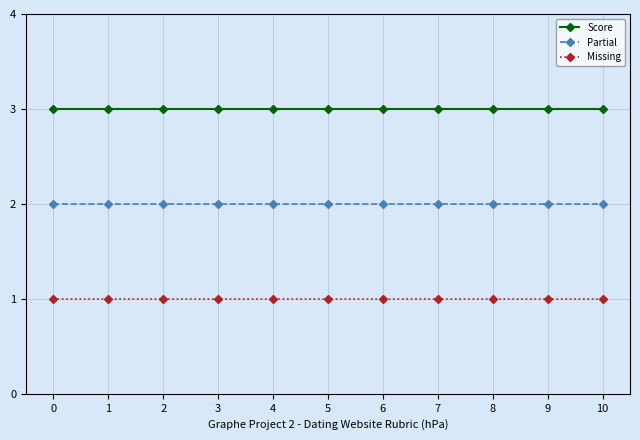

What is the sum of all Partial values?

22